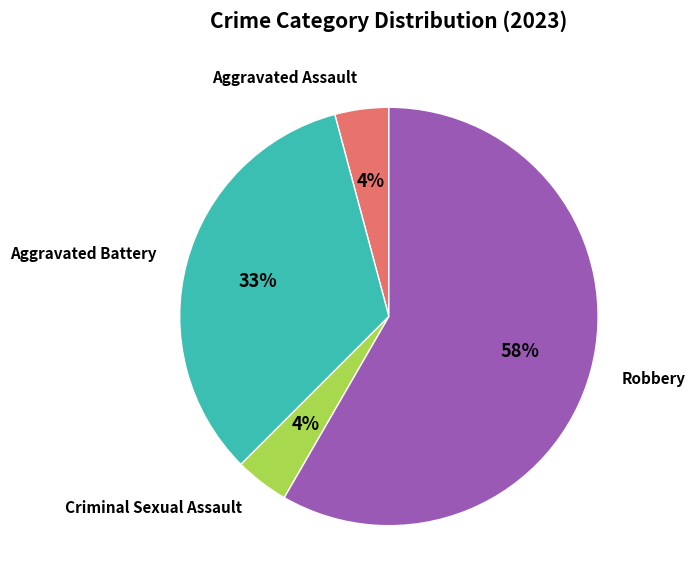

Which slice is the largest?

Robbery